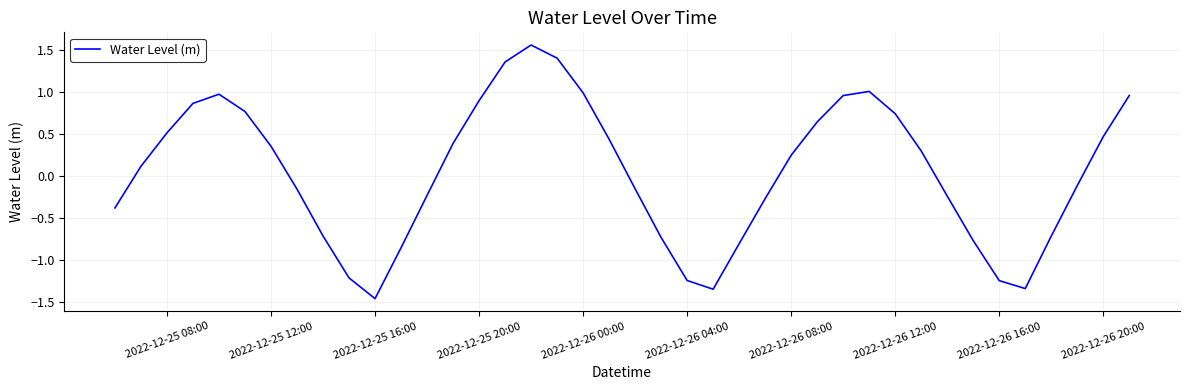

At which category does the chart reach its minimum across all series?

2022-12-25 16:00